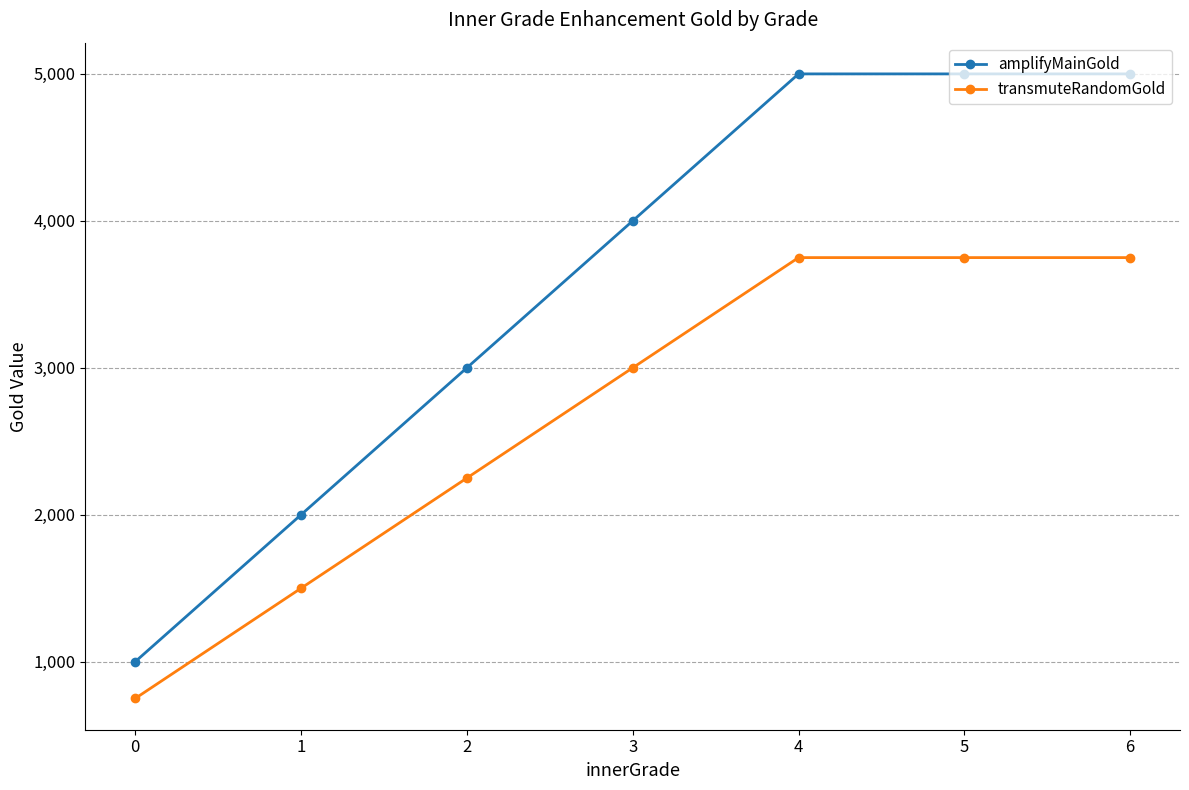

The value of transmuteRandomGold at 1 is 2414. True or false?

False